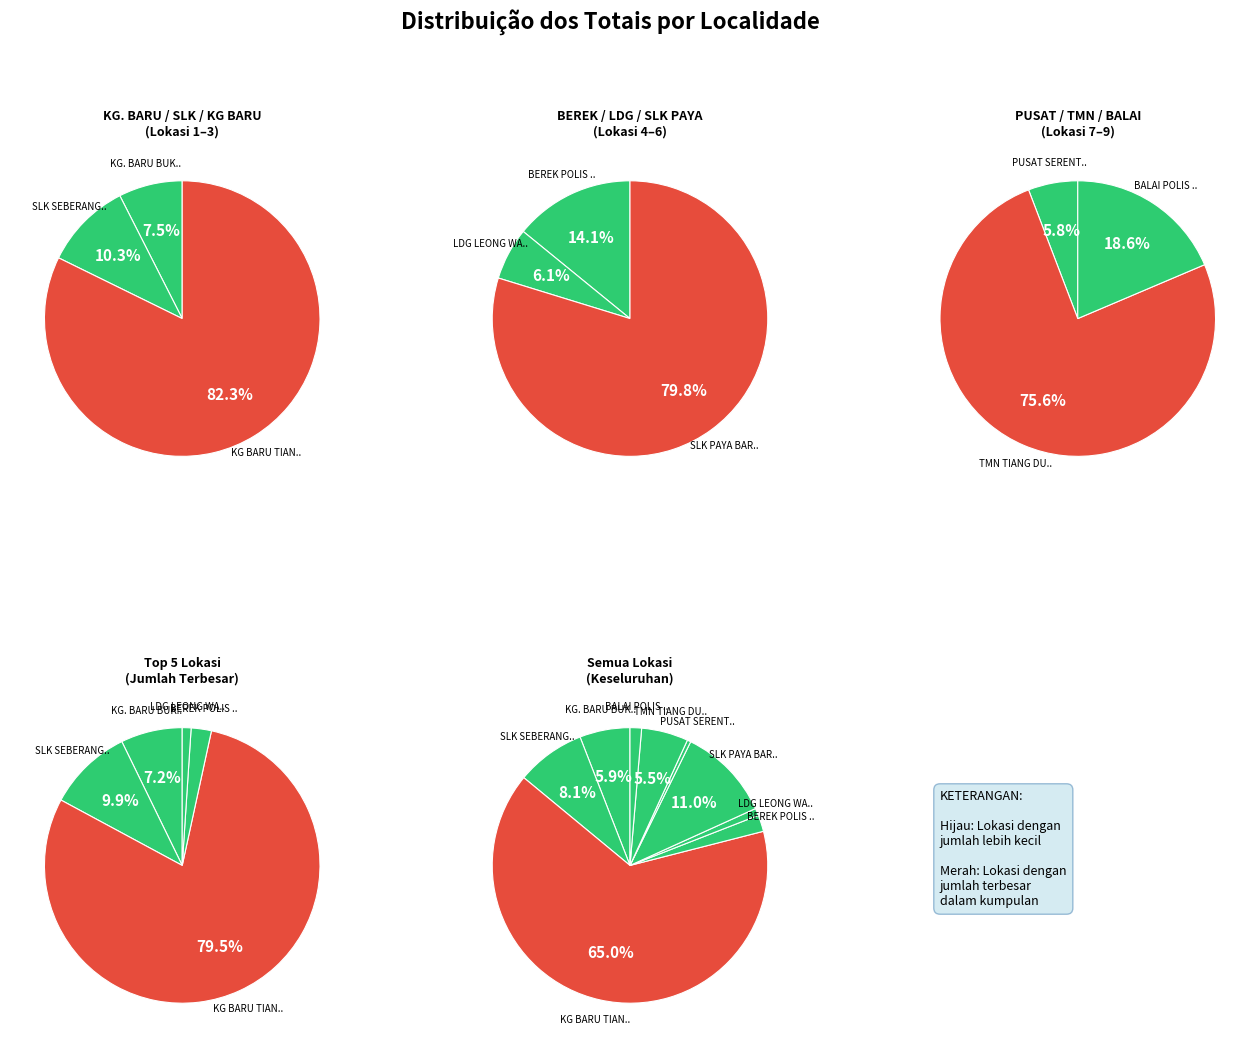

Rank the categories by value from lowest to highest.

PUSAT SERENTI, LDG LEONG WATT HIN BHG BEMBAN, BALAI POLIS TIANG DUA, BEREK POLIS TIANG DUA, TMN TIANG DUA UTAMA, KG. BARU BUKIT KAJANG, SLK SEBERANG ANAK AYER, SLK PAYA BARU, KG BARU TIANG DUA